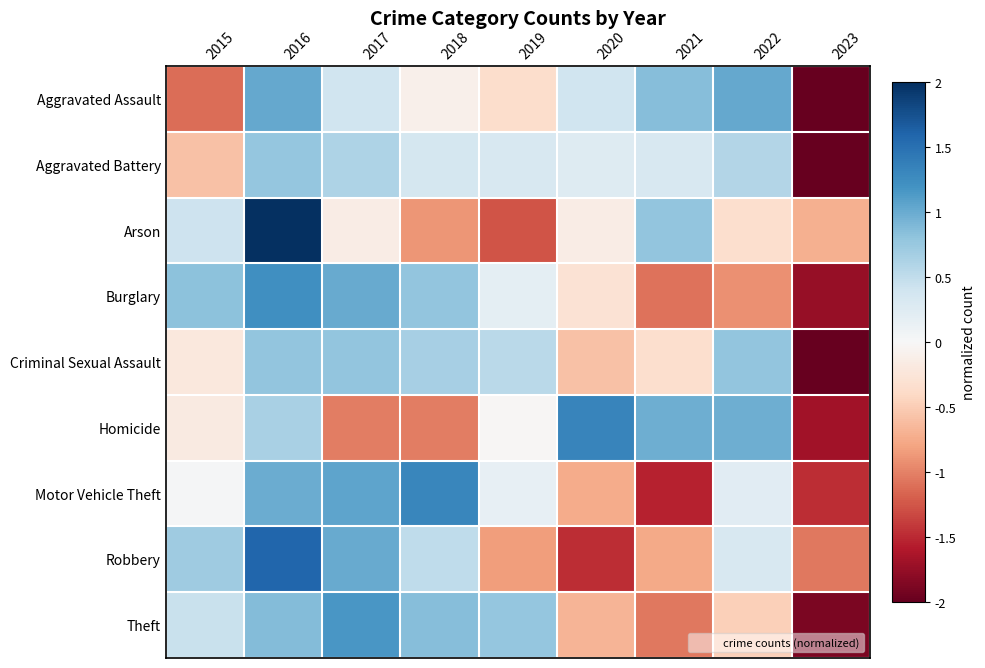

What is the total value across all series at 2016?

9.9